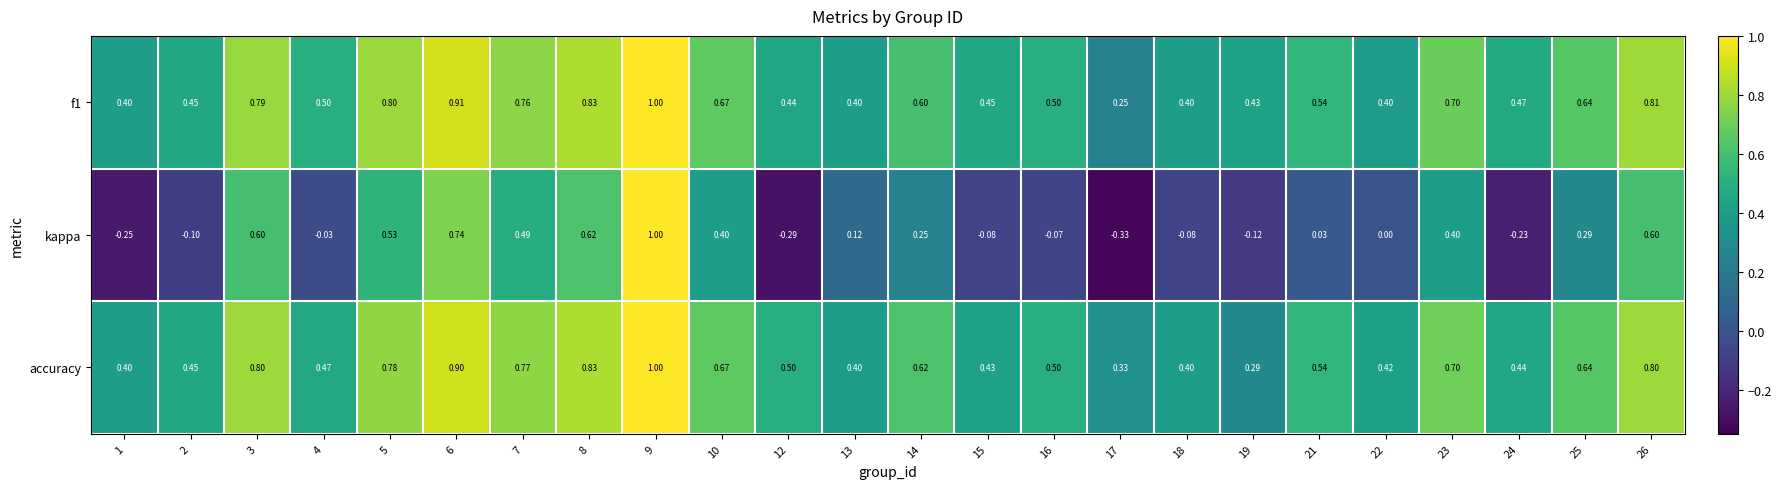

Count the number of categories in the chart.

24